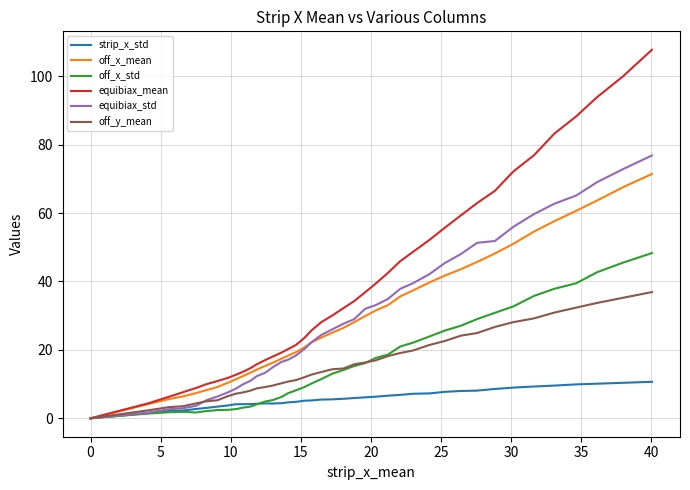

Rank the series by their maximum value, from lowest to highest.

strip_x_std, off_y_mean, off_x_std, off_x_mean, equibiax_std, equibiax_mean